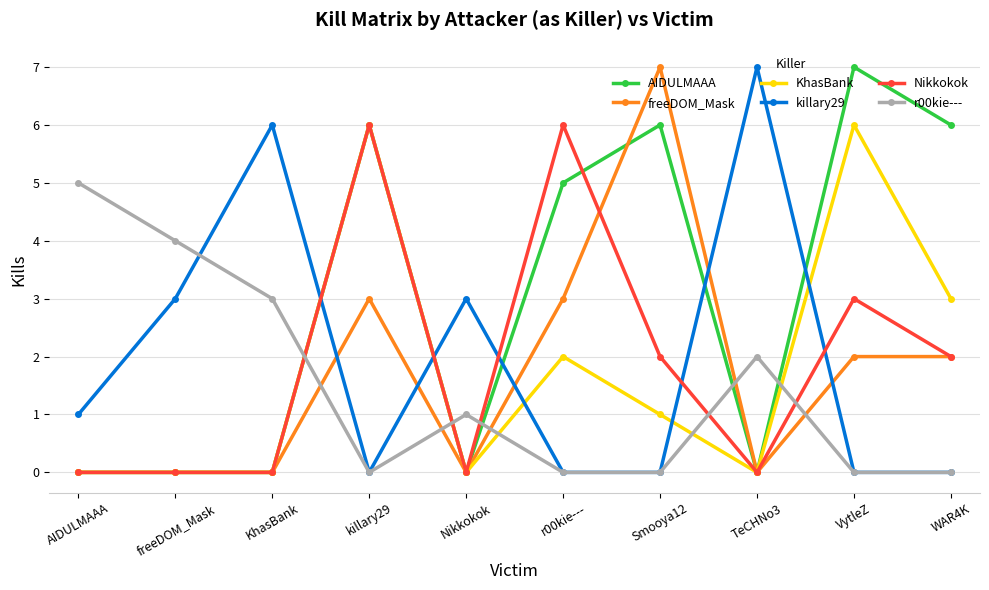

At which label does Nikkokok first exceed 2?

killary29